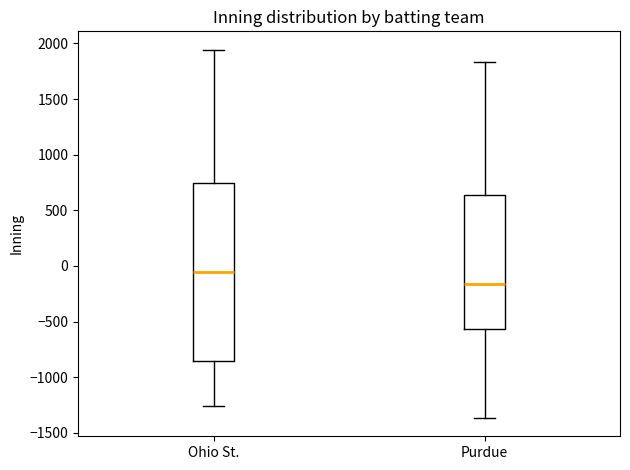

Reading left to right, read every box against the y-axis: the position of its median line, the range the box covers, and the ends of its whiskers. The values are not printed on the chart, so give them approximately, as read against the axis.

Ohio St.: median -50, box -850 to 750, whiskers -1250 to 1950
Purdue: median -150, box -550 to 650, whiskers -1350 to 1850